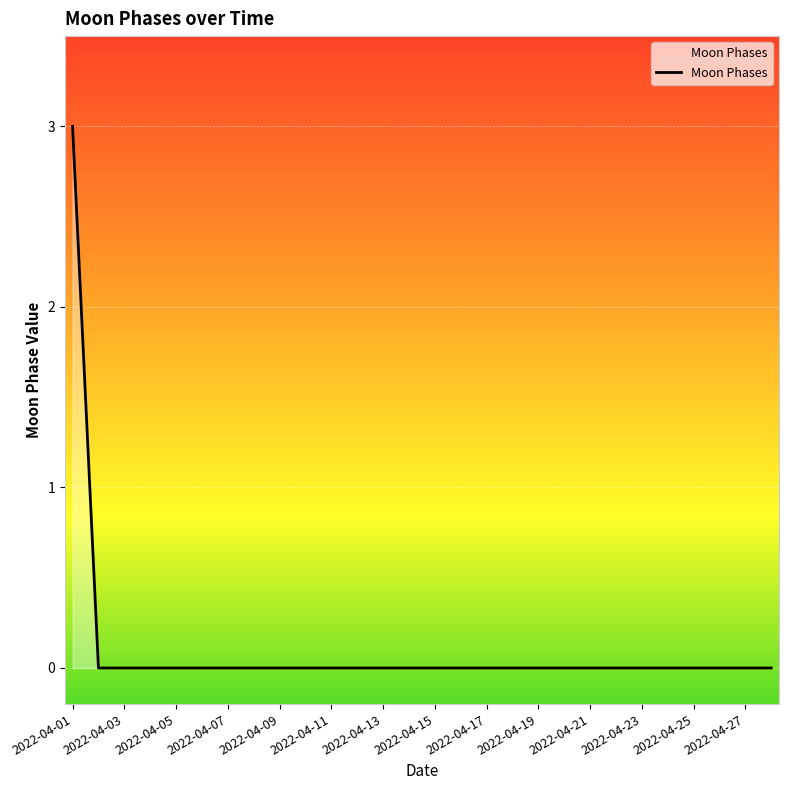

What is the difference between the maximum and minimum values?

3